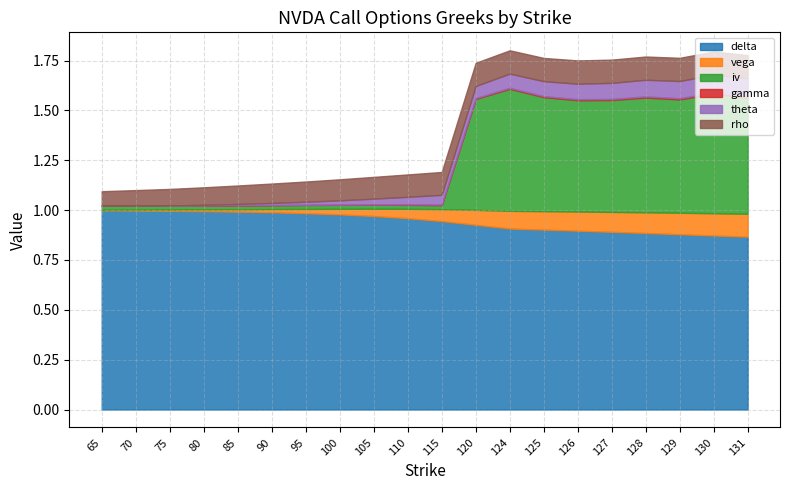

Does the chart have visible grid lines?

Yes